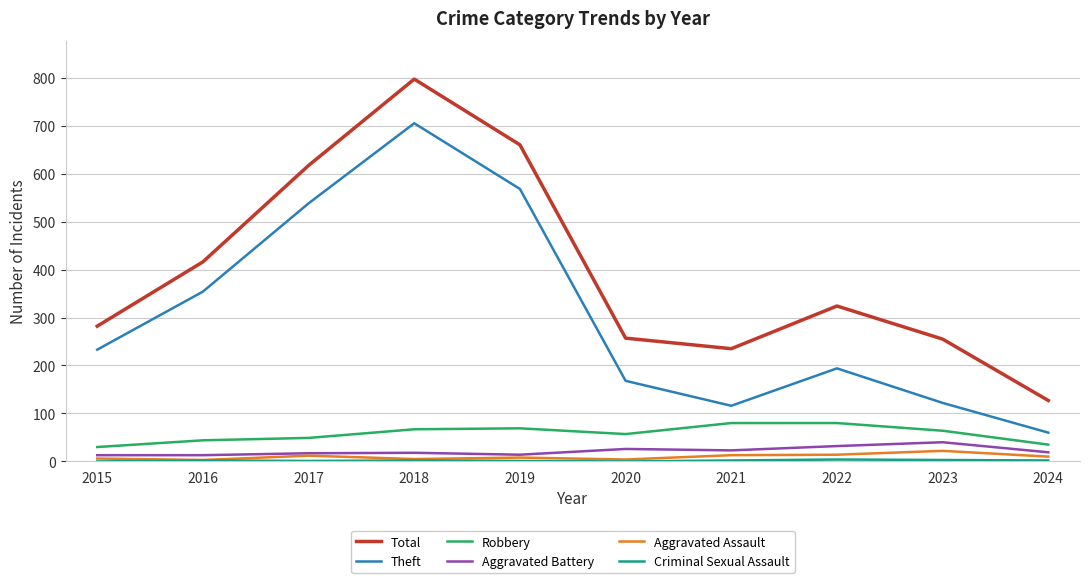

What is the minimum value for Theft?

60